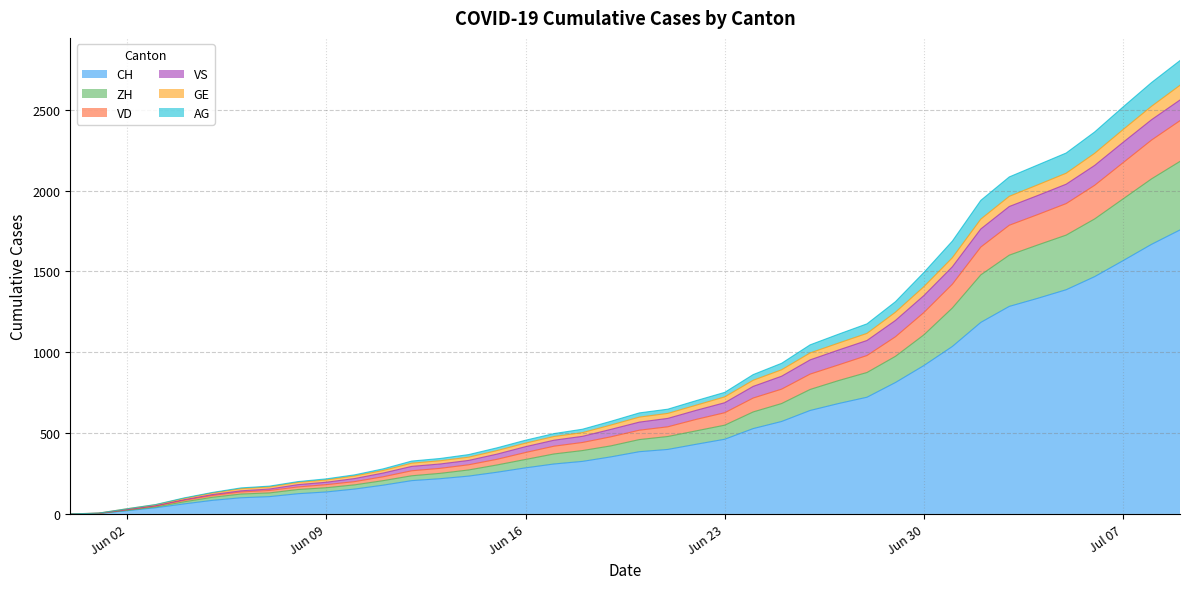

What is the highest value of the CH series?

1757